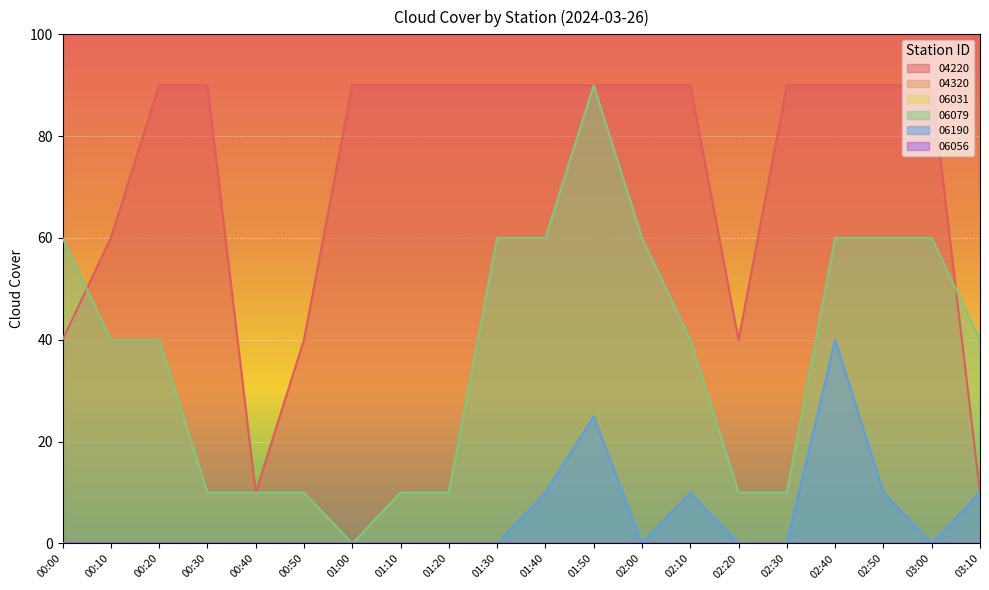

How many 04220 values are between 60 and 90?

15